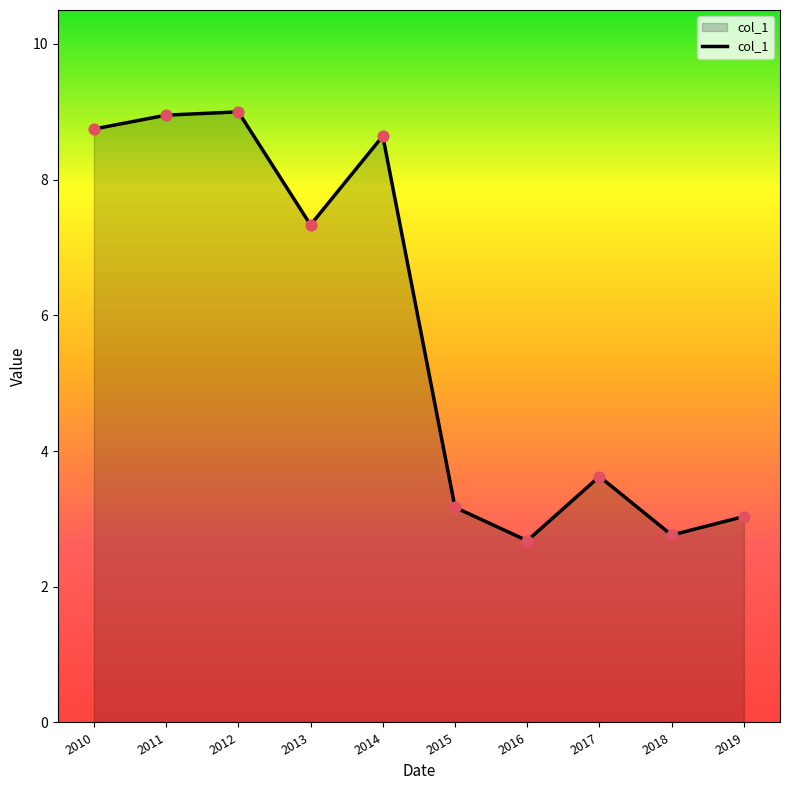

Approximately how many times larger is the value at 2012 compared to 2011?

1.0